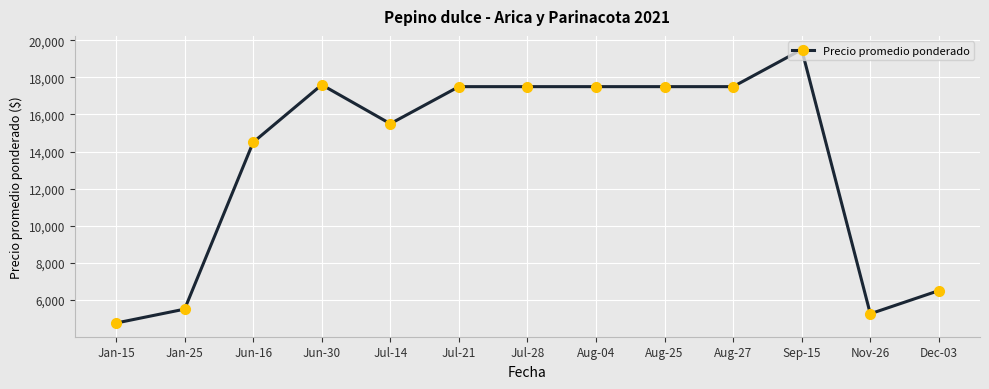

Which category has the highest value across all series?

Sep-15